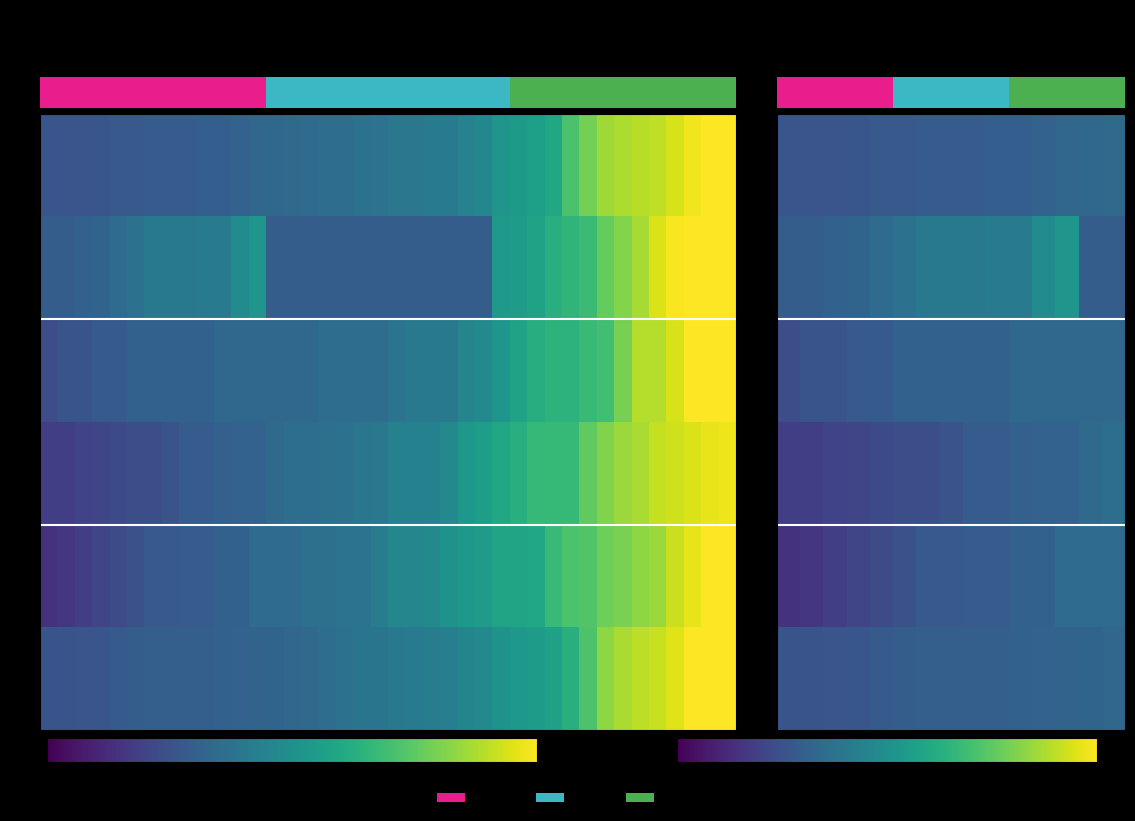

Which category has the lowest value across all series?

05-31